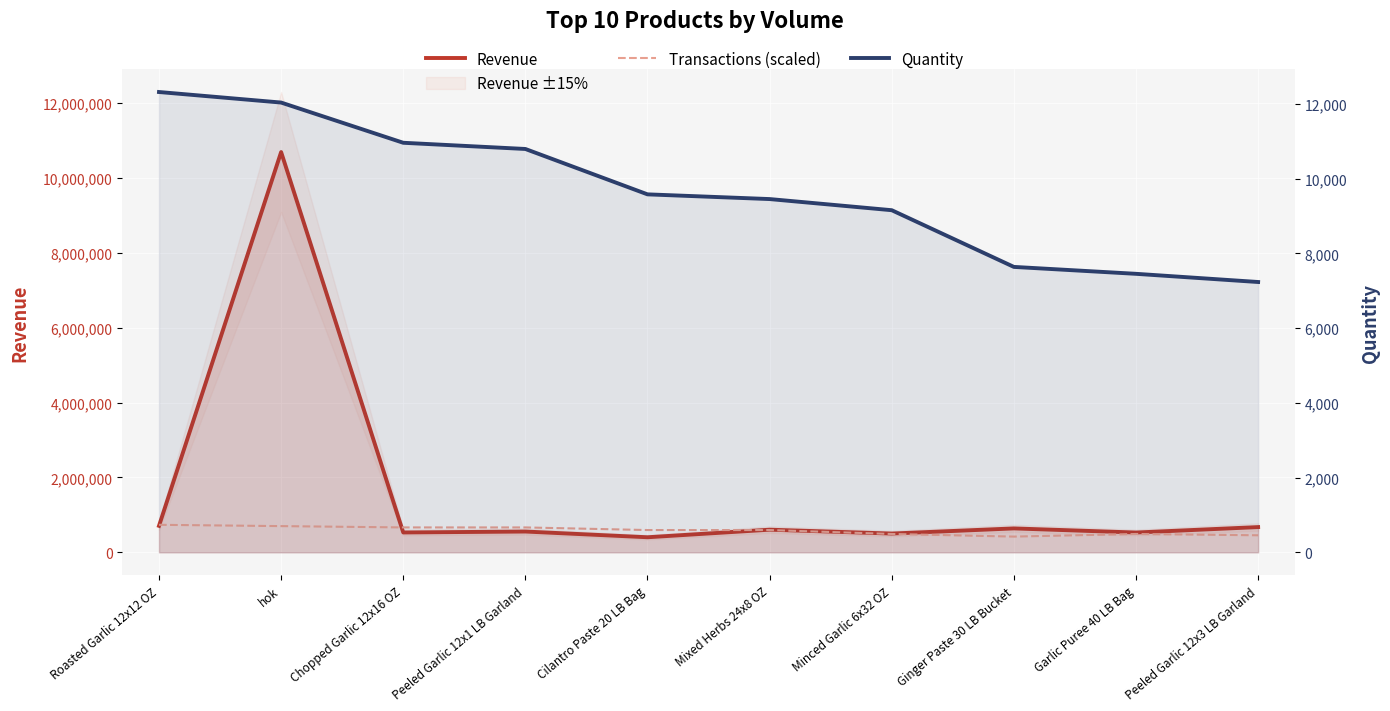

At which label is Transactions (scaled) closest to 577500?

Cilantro Paste 20 LB Bag